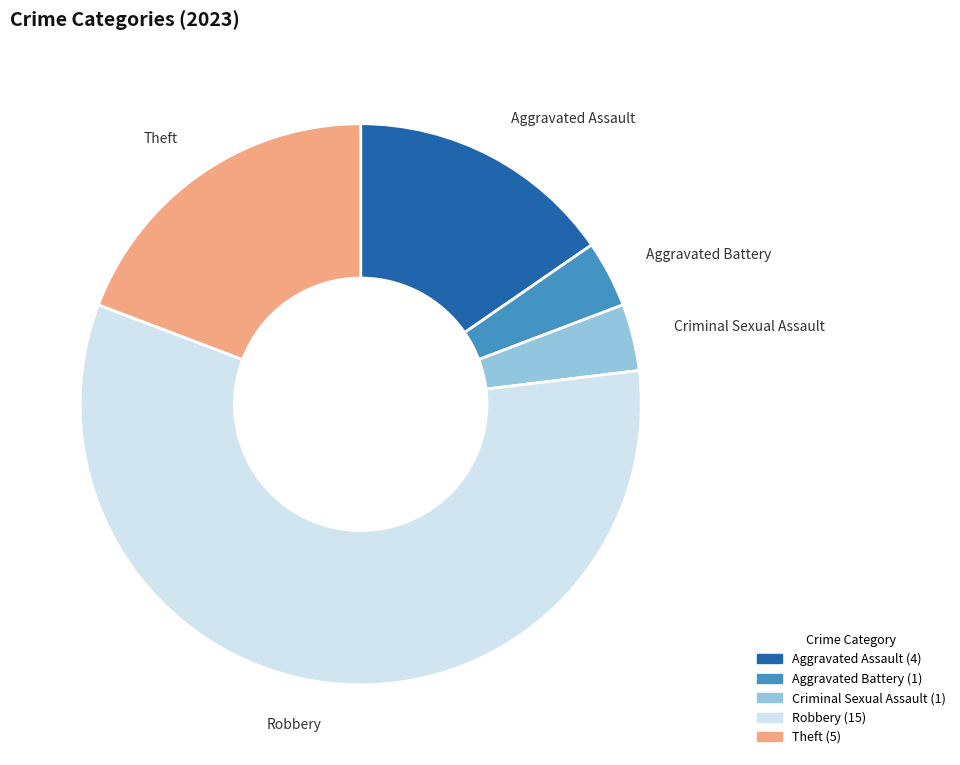

Which has a higher value, Robbery or Criminal Sexual Assault?

Robbery